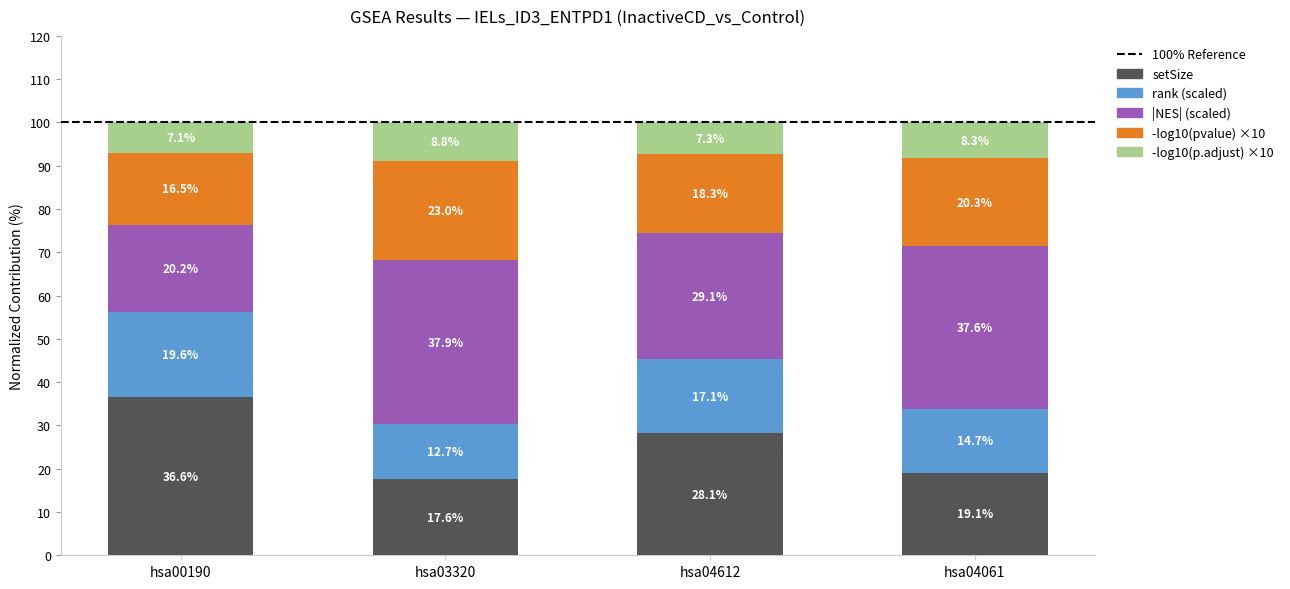

Reading right to left, transcribe the values for setSize.

19.1	28.1	17.6	36.6